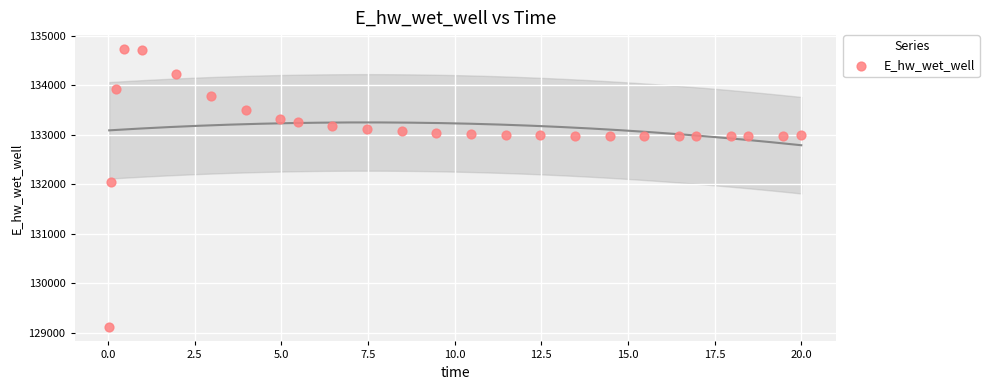

What is the range of Y values (max minus min)?

5625.1